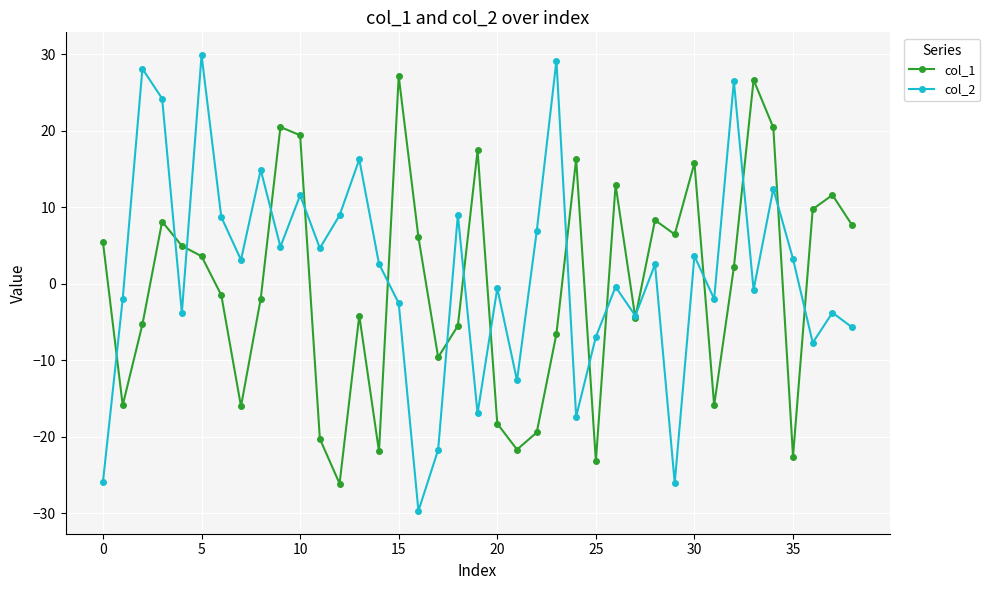

Which series has the largest range (max minus min)?

col_2